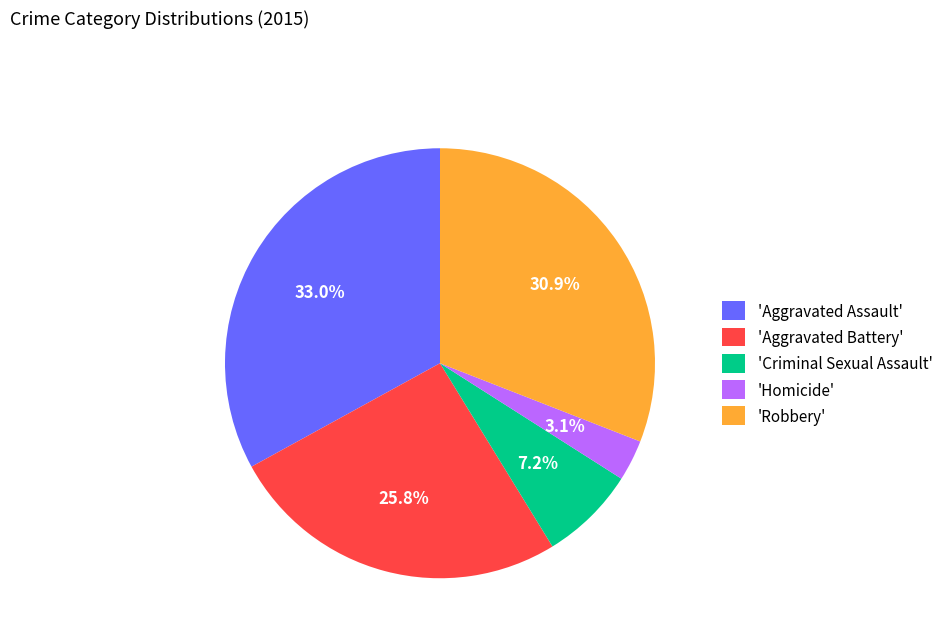

Which category has the smallest portion of the pie?

'Homicide'